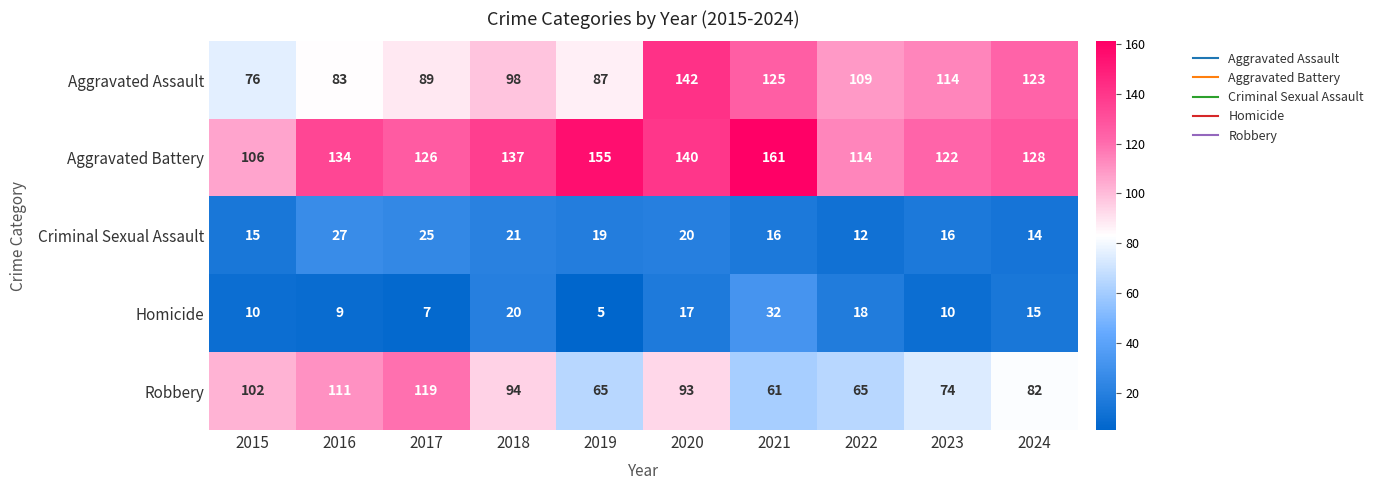

What value does the Robbery series have at 2023?

74